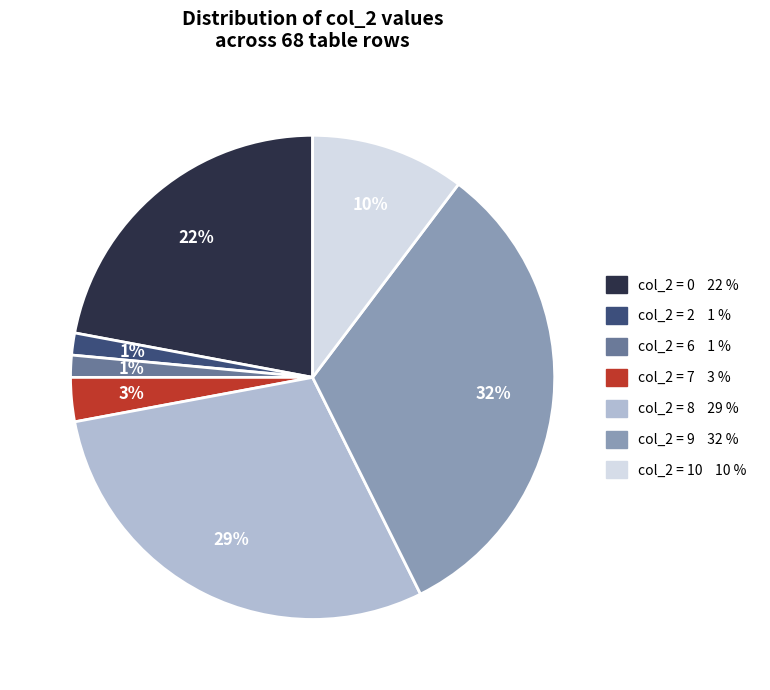

How many slices are in this pie chart?

7